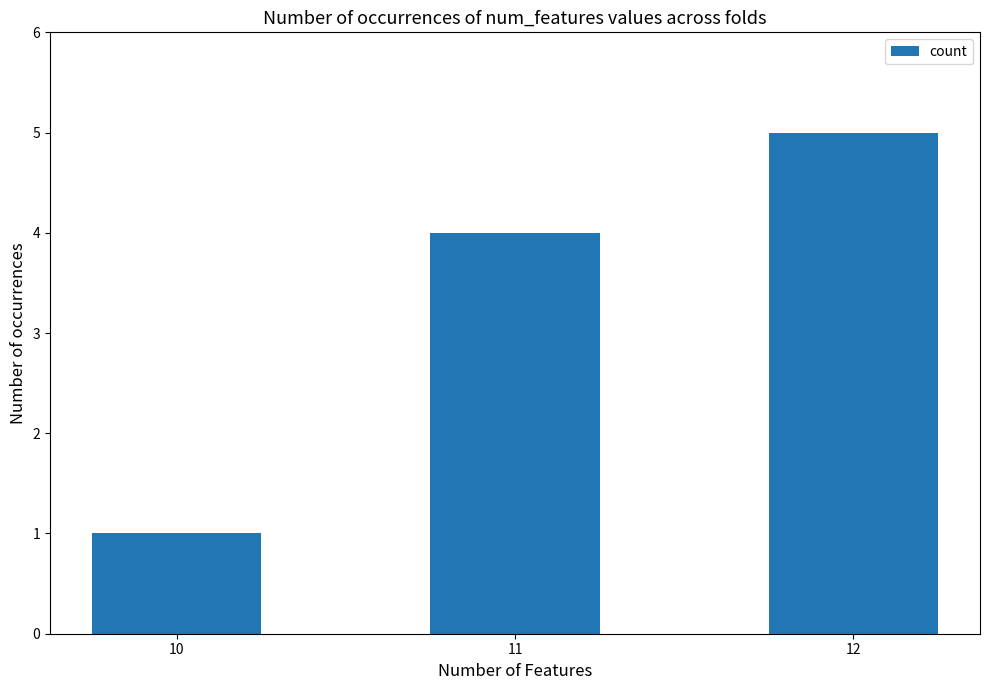

What is the ratio of the value at 12 to the value at 10?

5.0